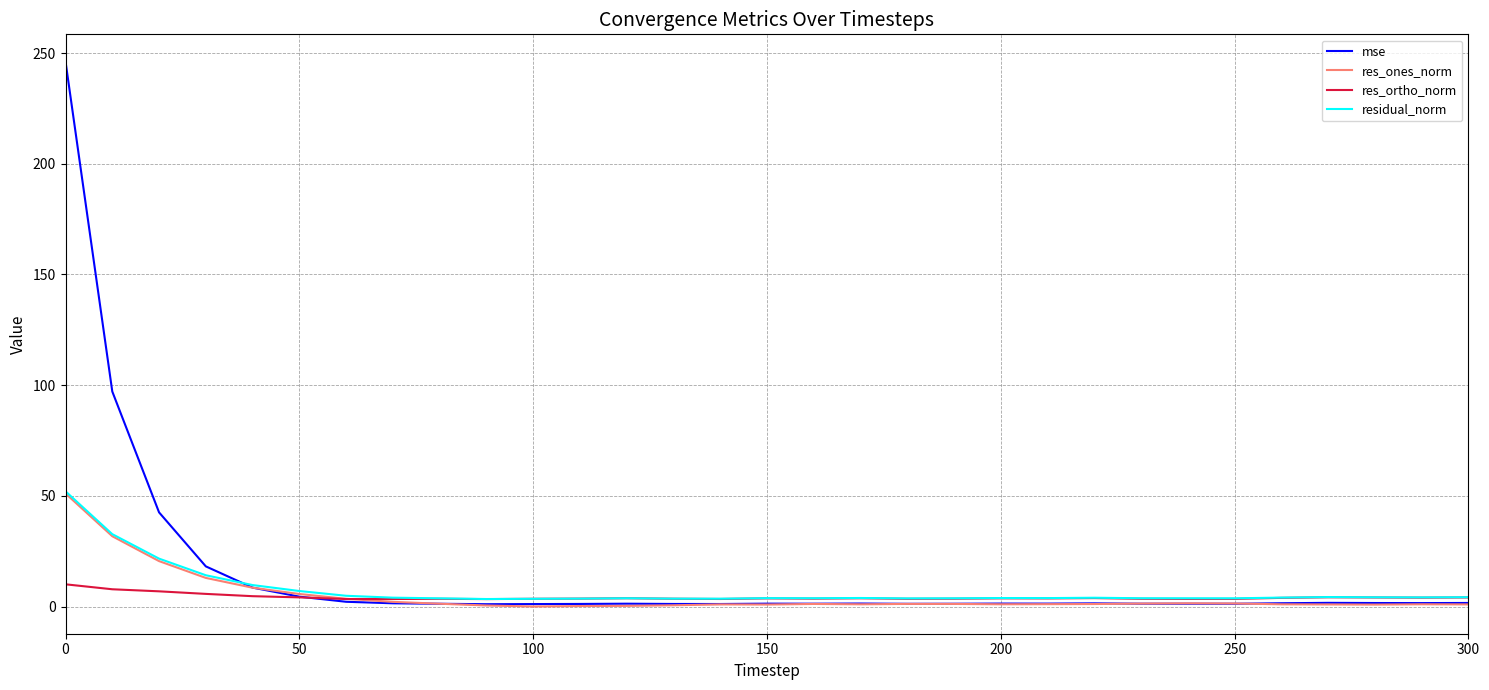

How many lines are shown in the chart?

4